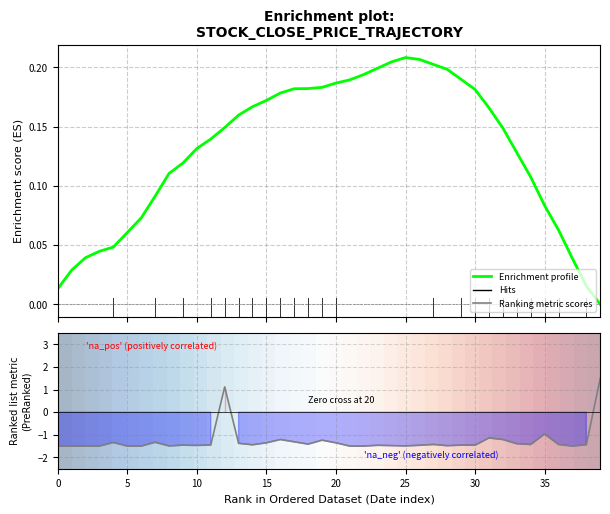

What position from the left is 2014-09-16?

34